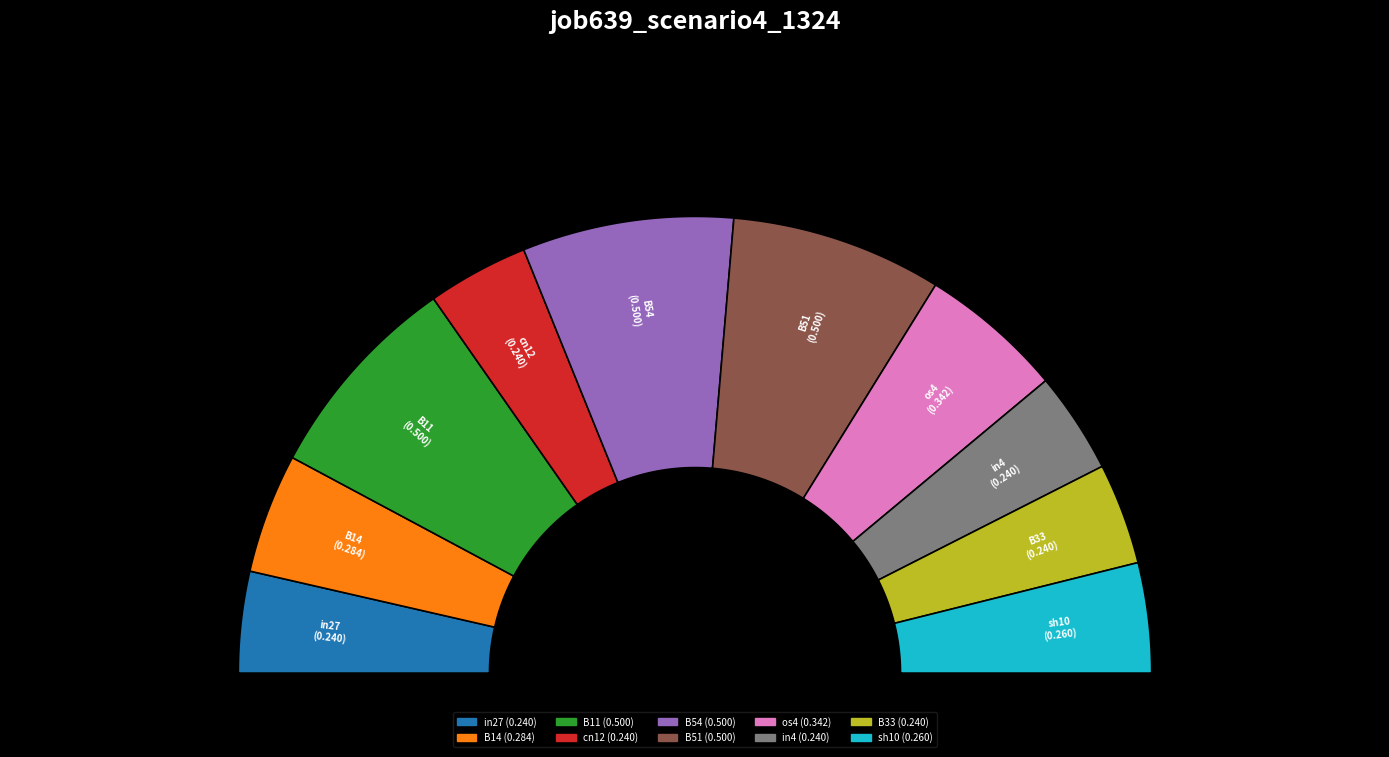

True or false: B54 accounts for 3% of the total.

False